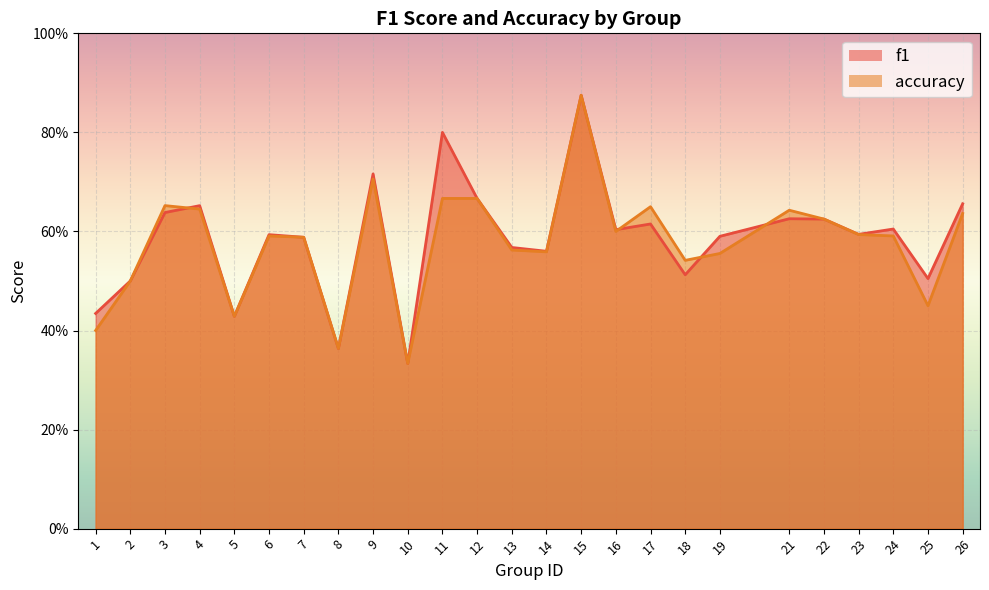

How many interior local valleys does the f1 series have?

8